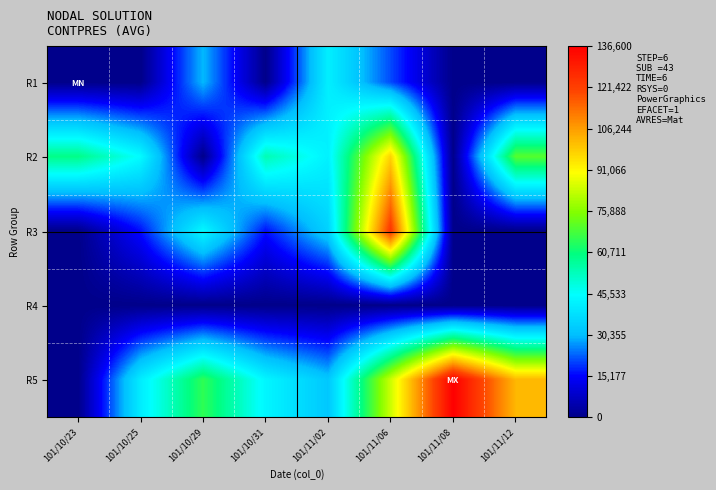

What is the total value across all series at 101/11/12?

172070